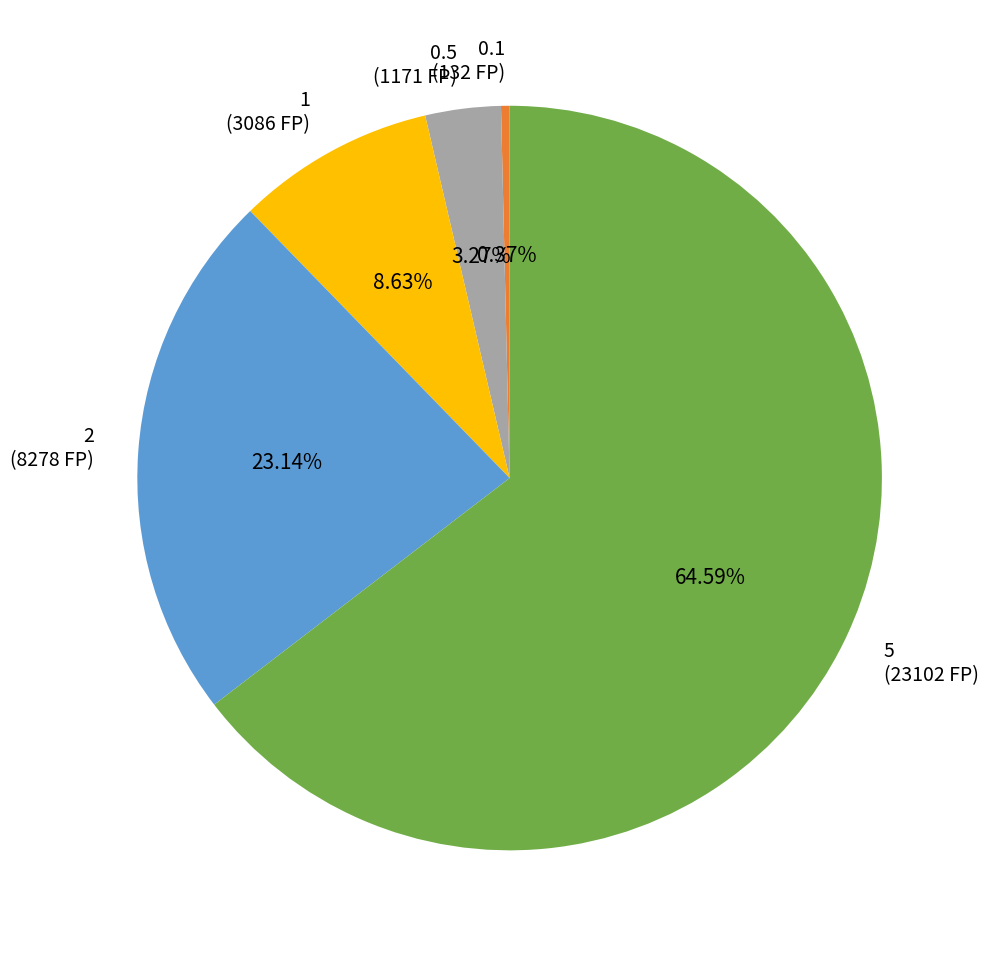

To the nearest percent, what portion does 1 represent?

9%